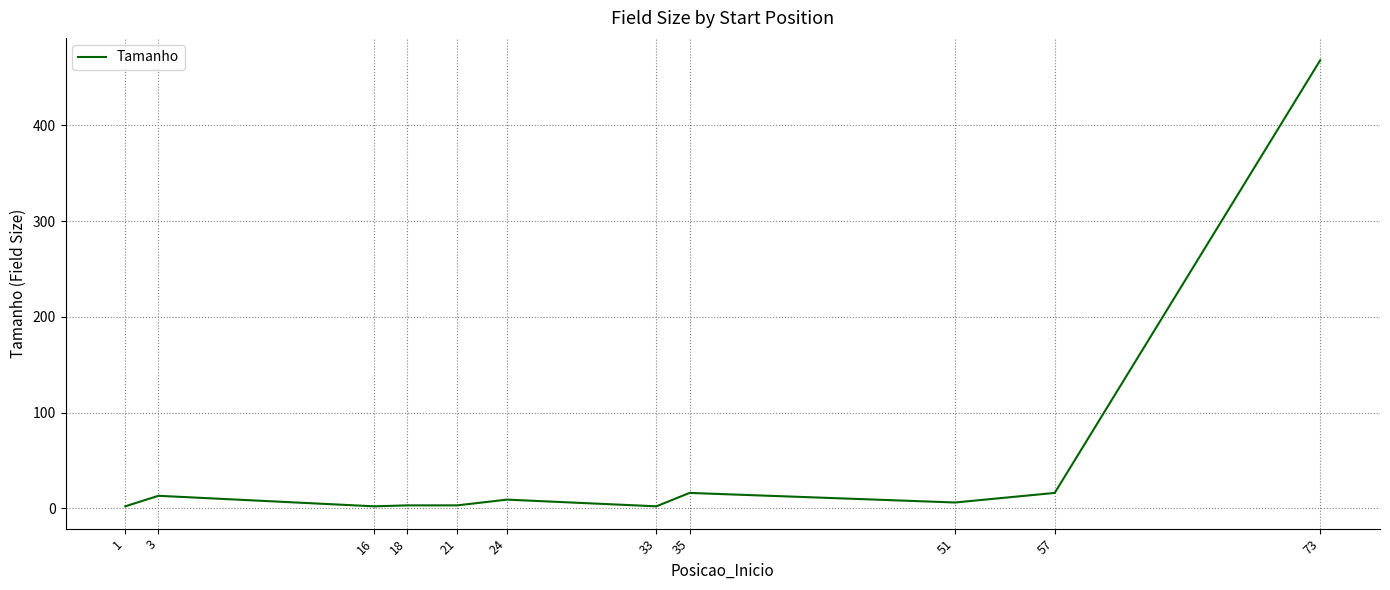

What is the ratio of the value at 57 to the value at 51?

2.7